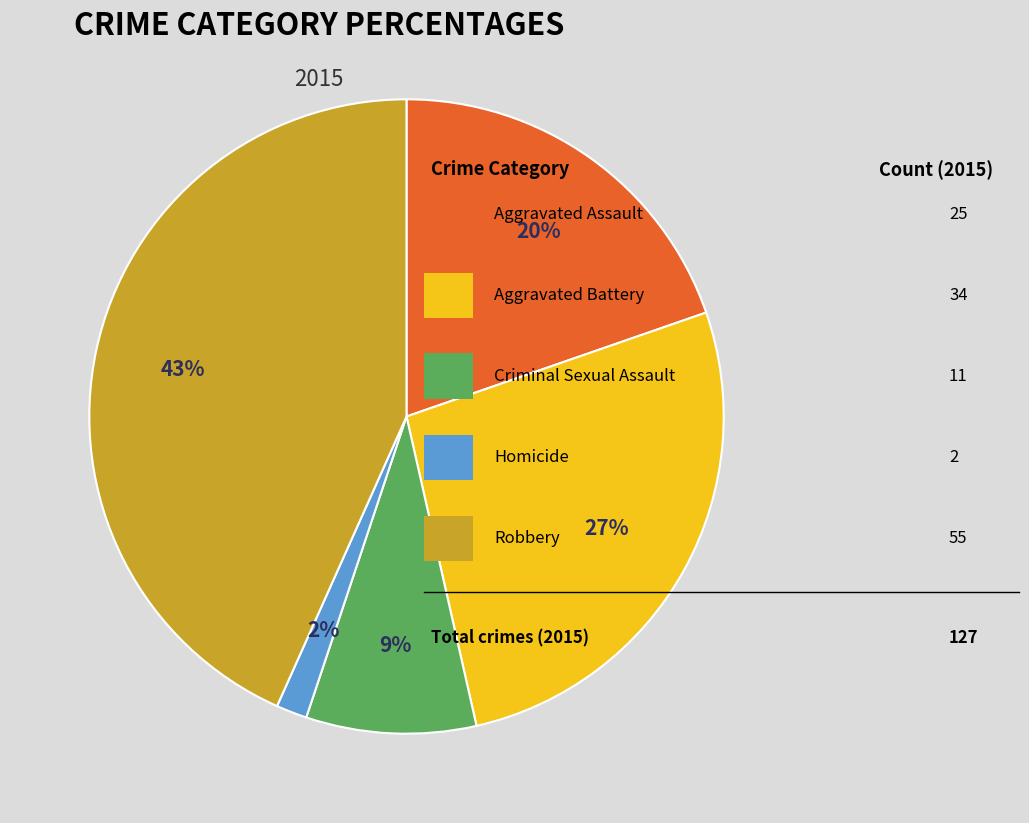

Does any single category account for the majority?

No